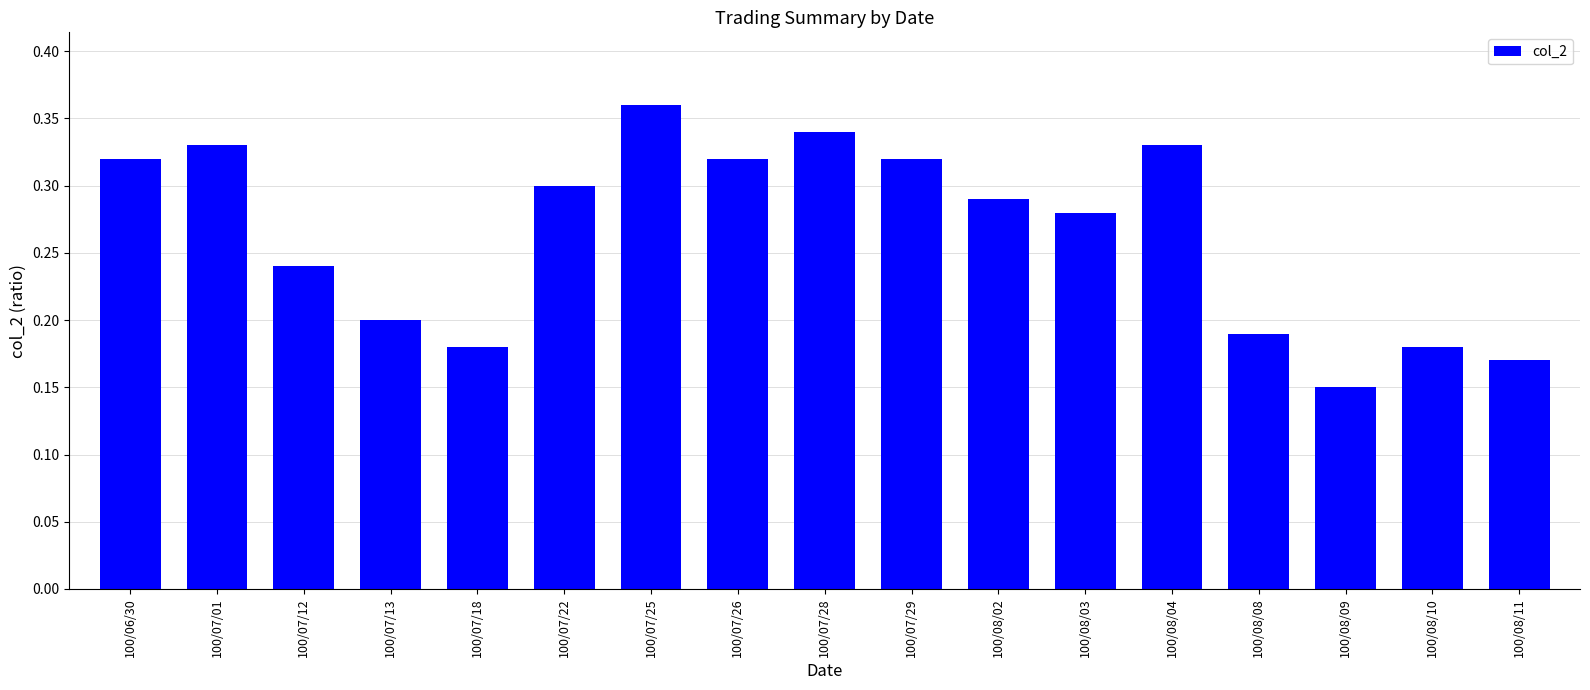

How many bars are there in total?

17